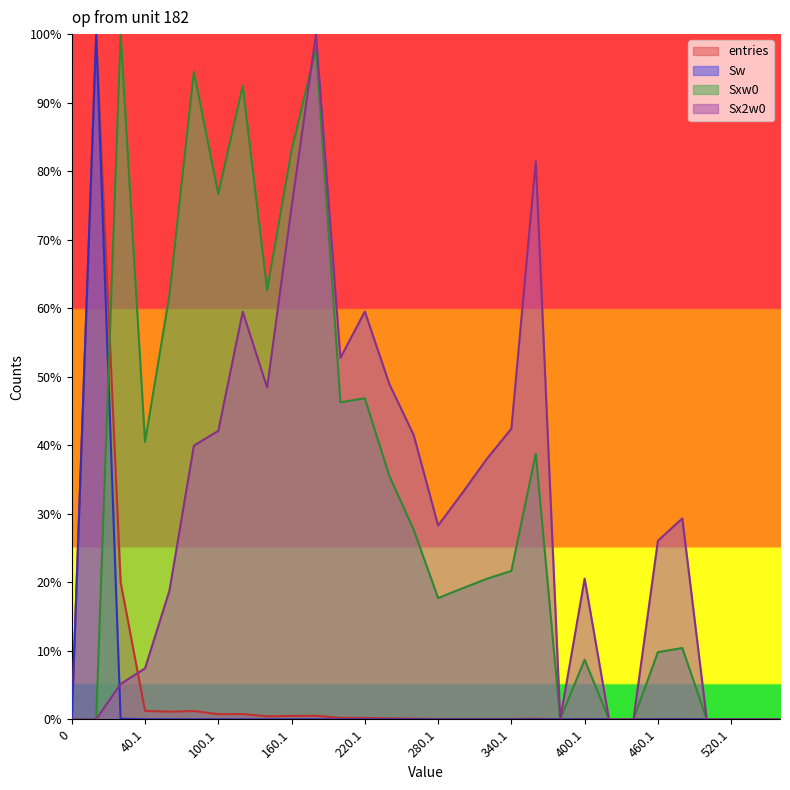

Reading left to right, extract all data points from this chart.

entries: 0.0	100.0	0.1	0.0	0.0	0.0	0.0	0.0	0.0	0.0	0.0	0.0	0.0	0.0	0.0	0.0	0.0	0.0	0.0	0.0	0.0	0.0	0.0	0.0	0.0	0.0	0.0	0.0	0.0	0.0
Sw: 0.0	100.0	20.0	1.2	1.1	1.2	0.8	0.8	0.4	0.5	0.5	0.2	0.2	0.1	0.1	0.1	0.1	0.1	0.1	0.1	0.0	0.0	0.0	0.0	0.0	0.0	0.0	0.0	0.0	0.0
Sxw0: 0.0	0.0	100.0	40.5	62.0	94.5	76.7	92.5	62.7	83.0	97.9	46.3	46.9	35.6	27.7	17.7	19.1	20.5	21.7	38.8	0.0	8.7	0.0	0.0	9.8	10.4	0.0	0.0	0.0	0.0
Sx2w0: 0.0	0.0	5.2	7.4	18.8	39.9	42.1	59.5	48.4	74.7	100.0	52.7	59.5	49.0	41.5	28.3	33.1	38.0	42.4	81.4	0.0	20.5	0.0	0.0	26.1	29.3	0.0	0.0	0.0	0.0